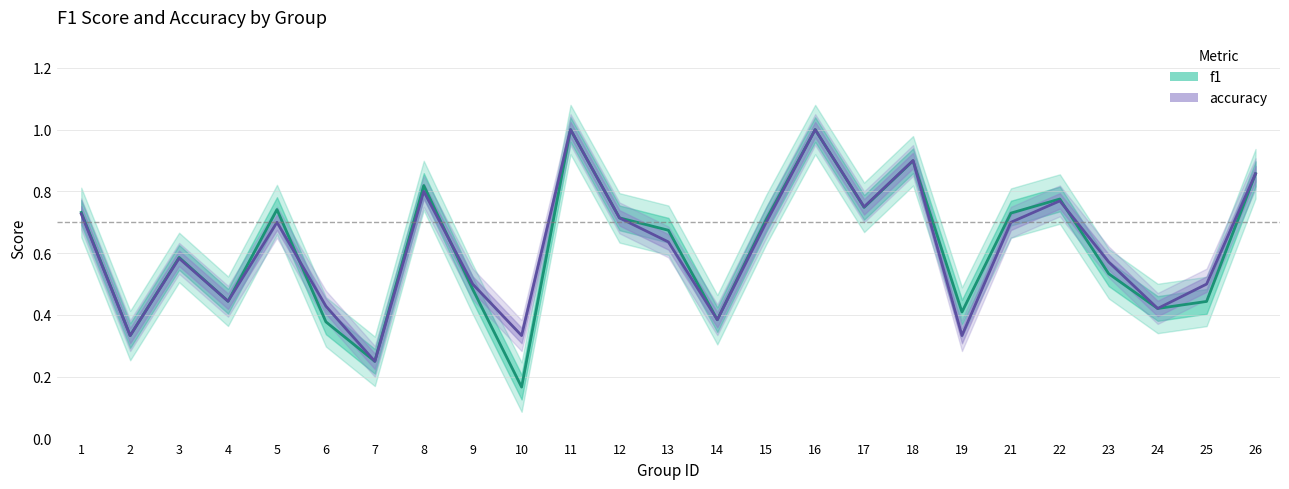

True or false: accuracy and f1 cross at least once.

True